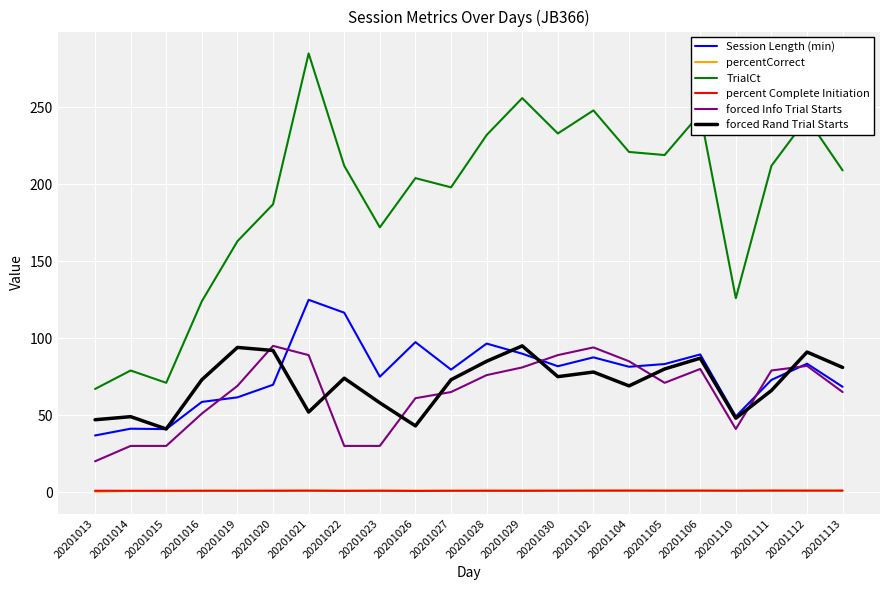

Which category has the highest value across all series?

20201021